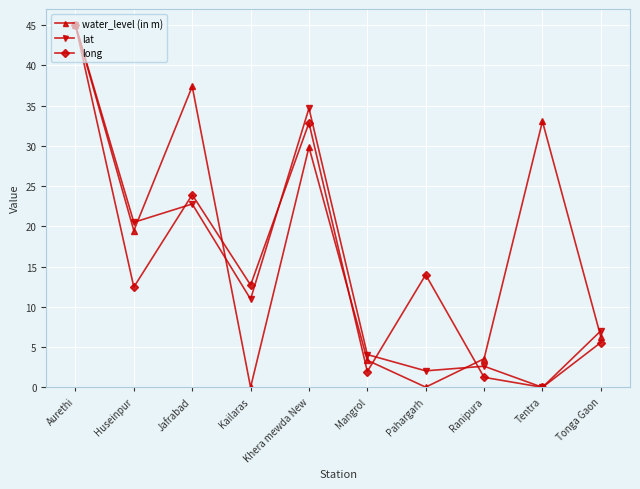

Where is the first local maximum for lat?

Jafrabad